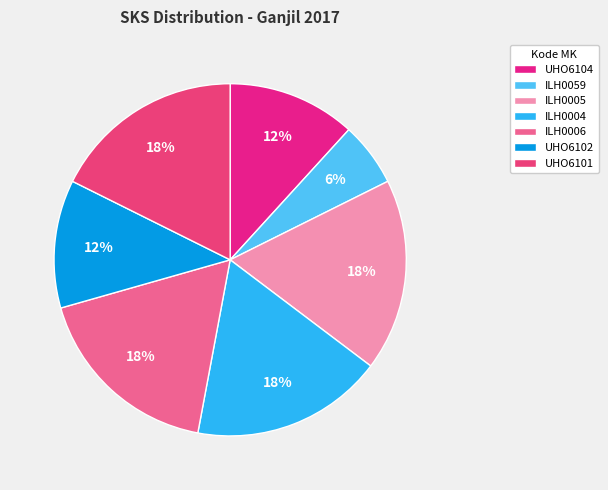

How many slices are in this pie chart?

7